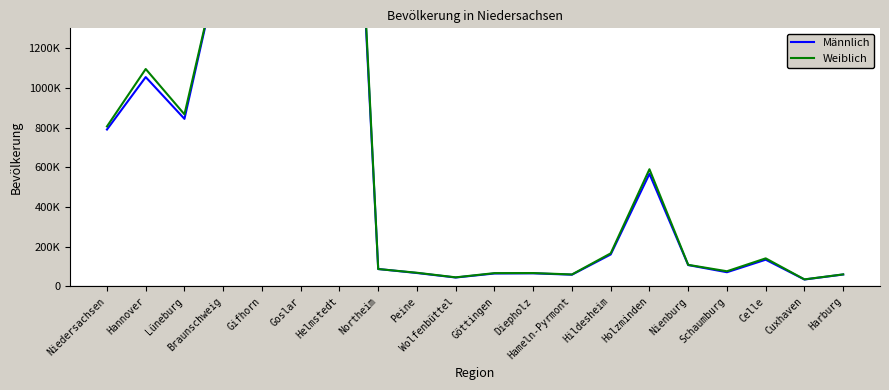

Count the number of data series in this chart.

2